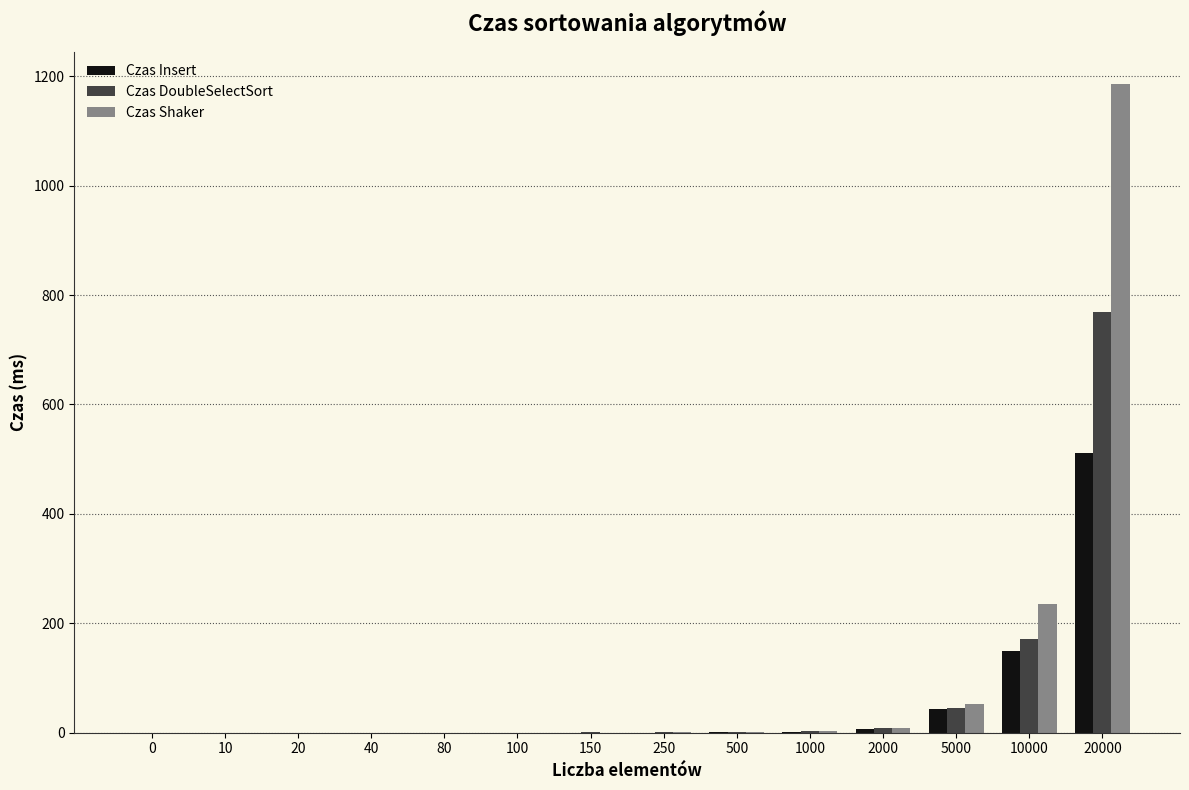

Where is Czas Insert nearest to the value 256?

10000